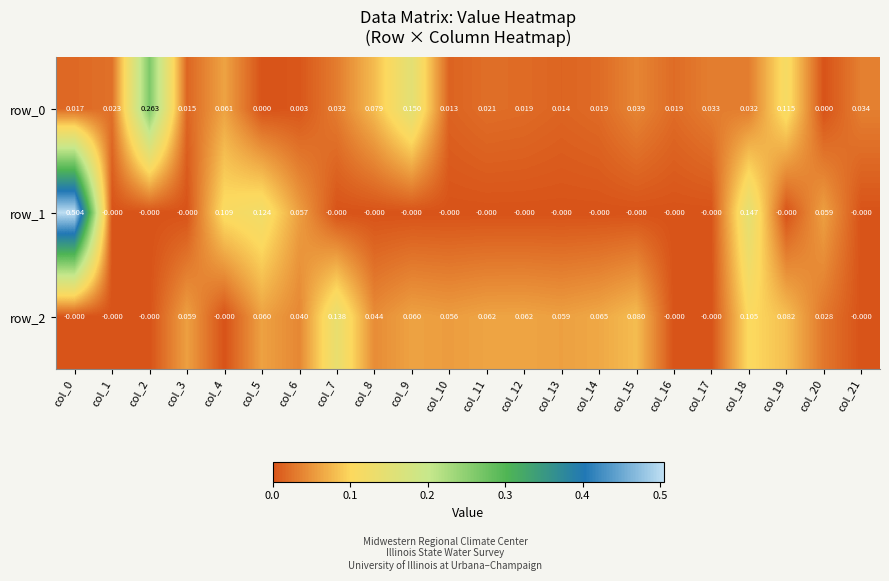

How many values in row_0 are above zero?

20